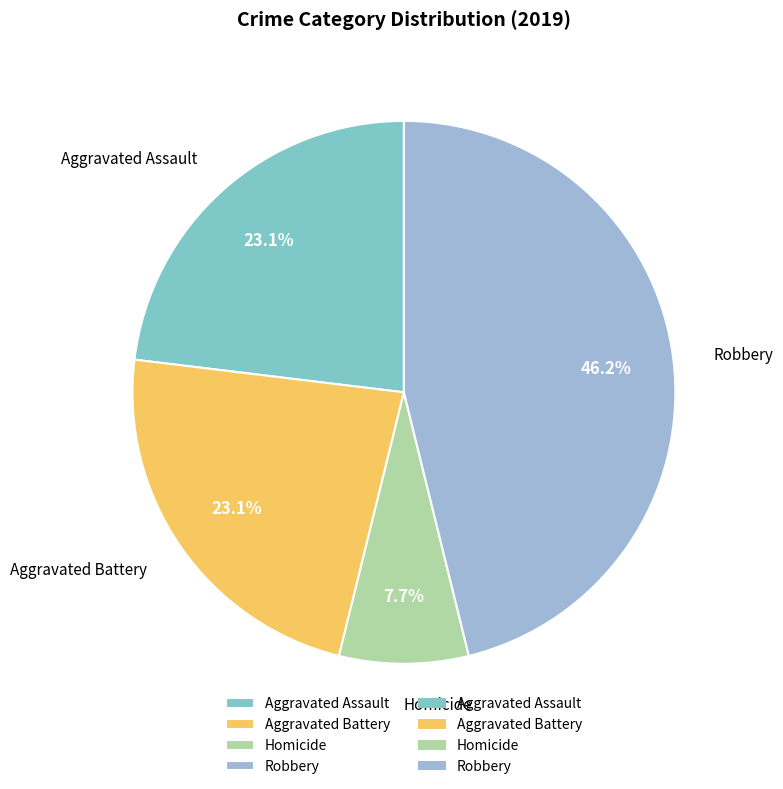

What is the ratio of the value at Aggravated Battery to the value at Aggravated Assault?

1.0